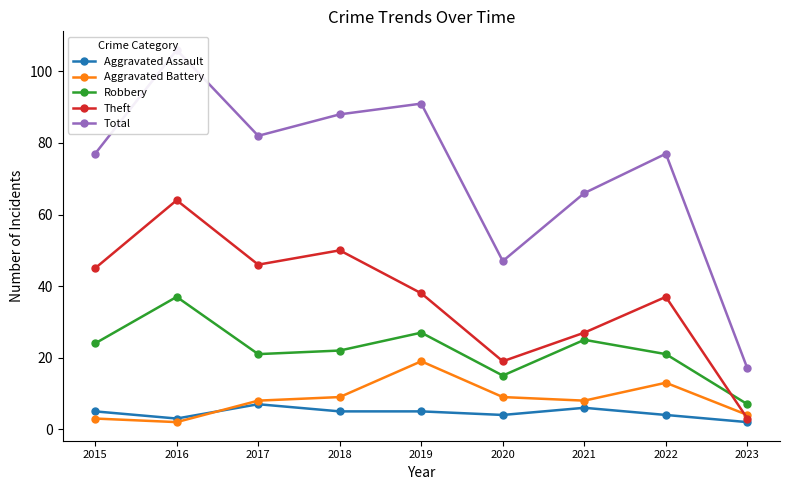

Is it true that Aggravated Battery equals 9 at 2020?

True